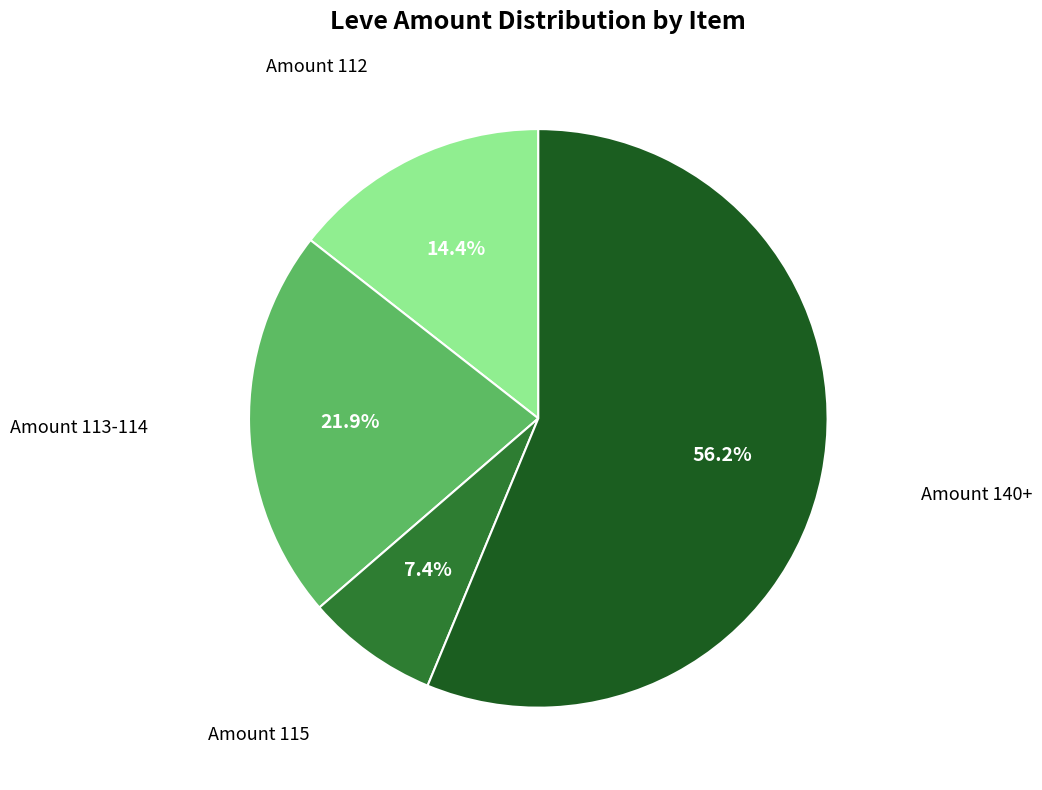

Does any single category account for the majority?

Yes